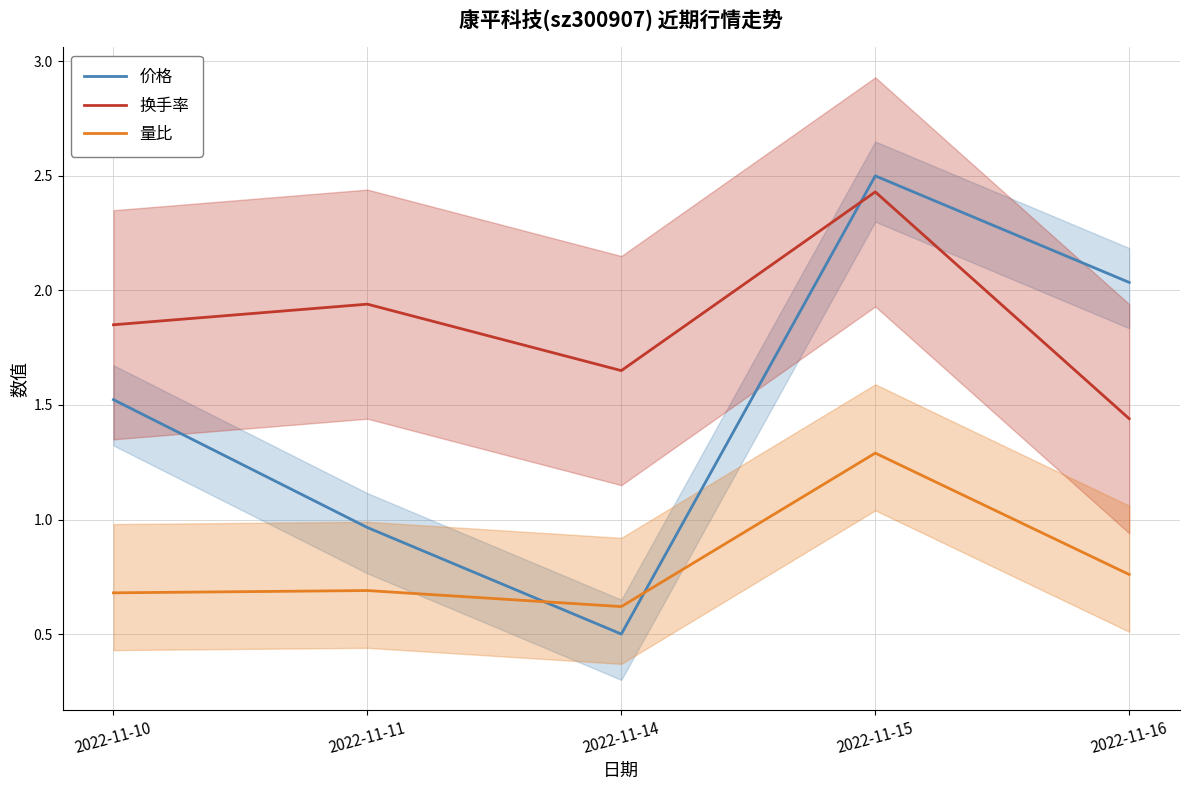

How many values in the 价格 series exceed 1?

3